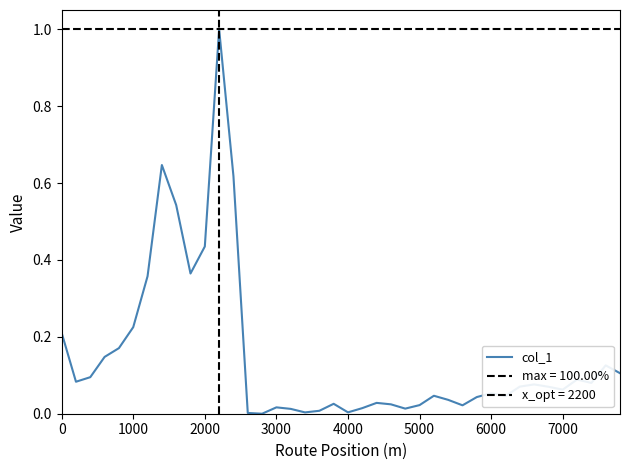

What is the highest value of the col_1 series?

1.0